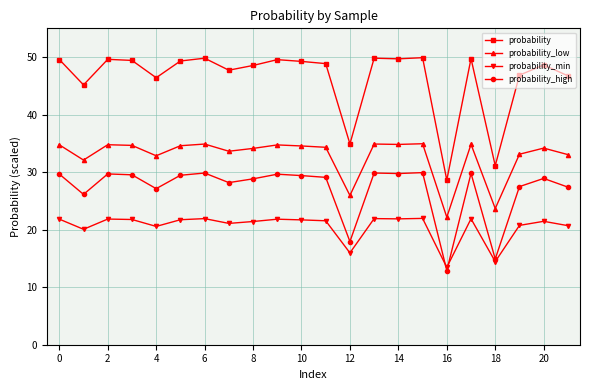

What is the greatest value displayed?

49.9